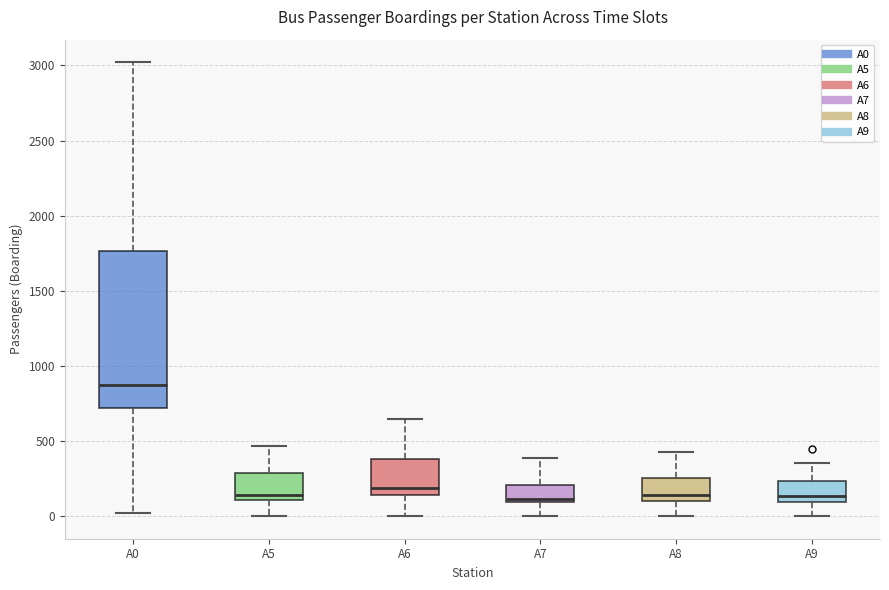

Where does the lower whisker of the box for A0 end on the y-axis? The values are not printed on the chart, so give them approximately, as read against the axis.

0